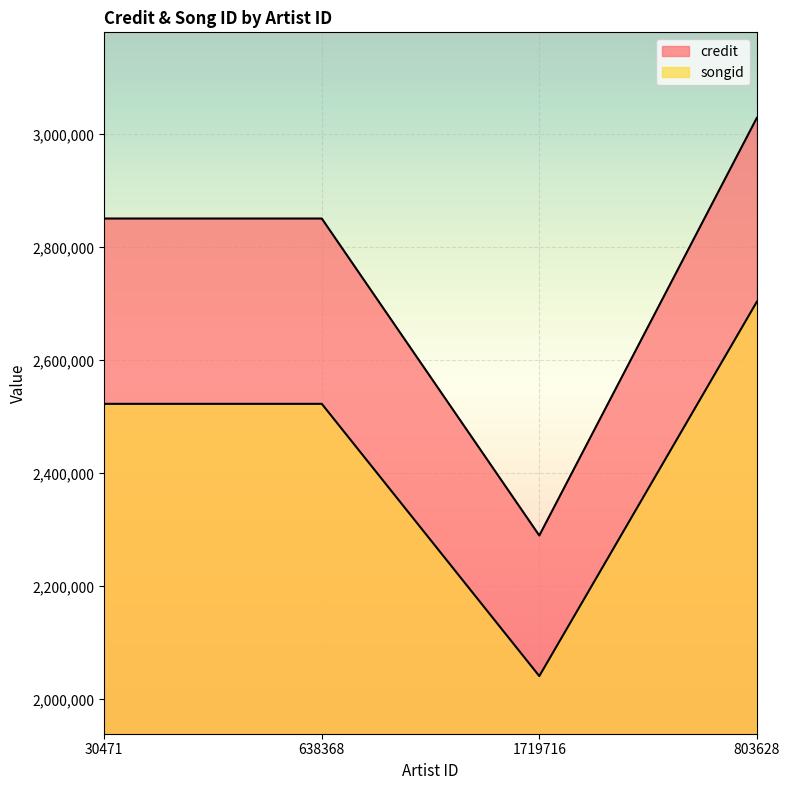

Where does the songid series first go above 2523072?

803628